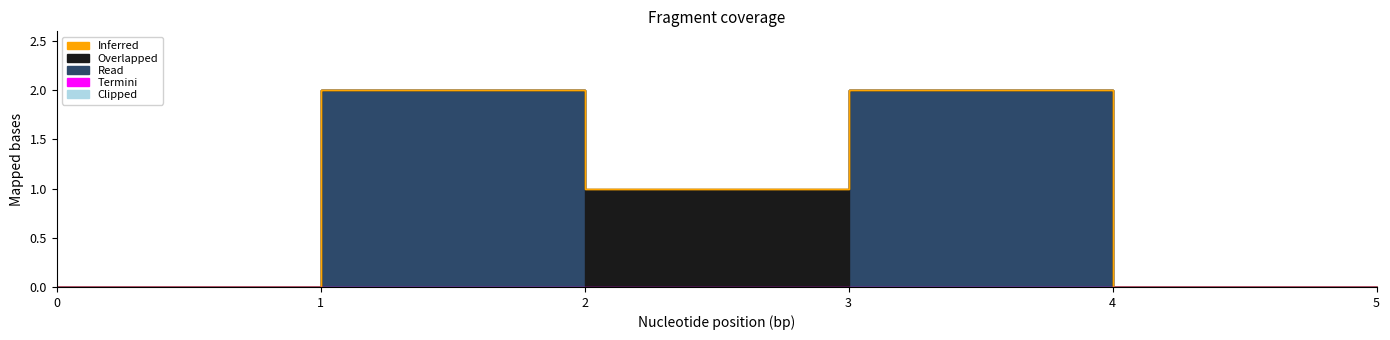

At which category is the sum across all series the highest?

1